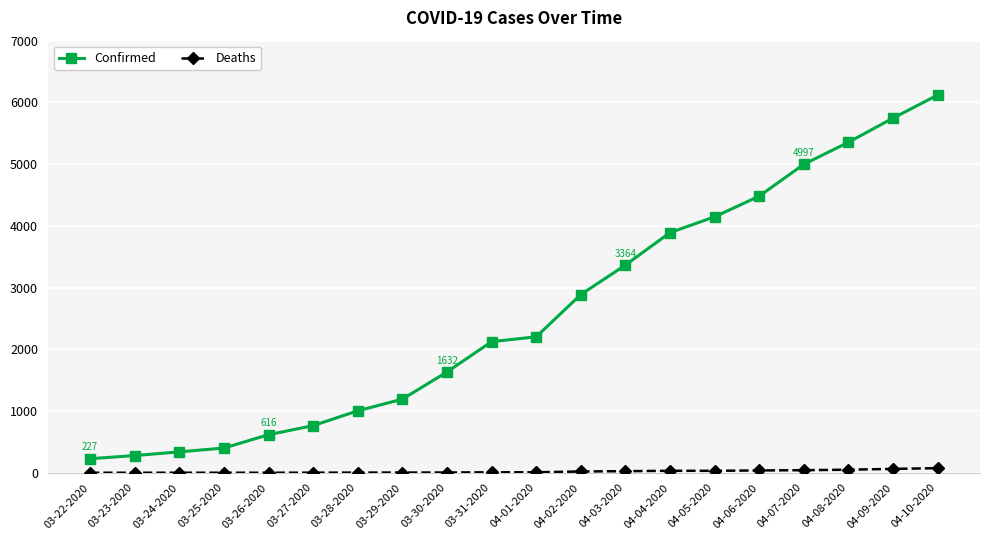

What are all the series names shown in the legend?

Confirmed, Deaths